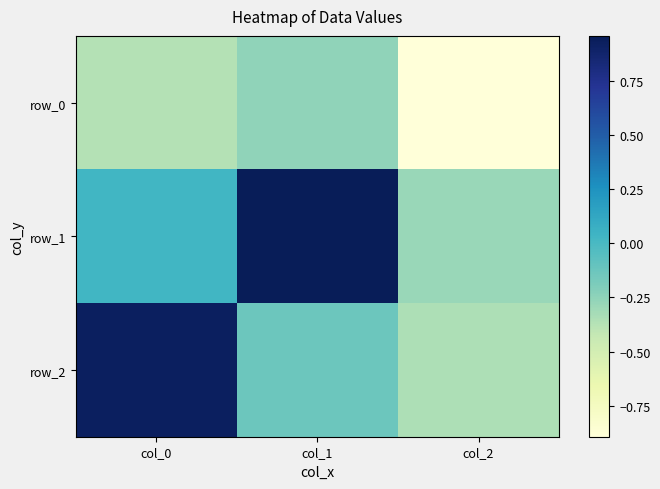

Which category has the lowest value in the row_2 series?

col_2